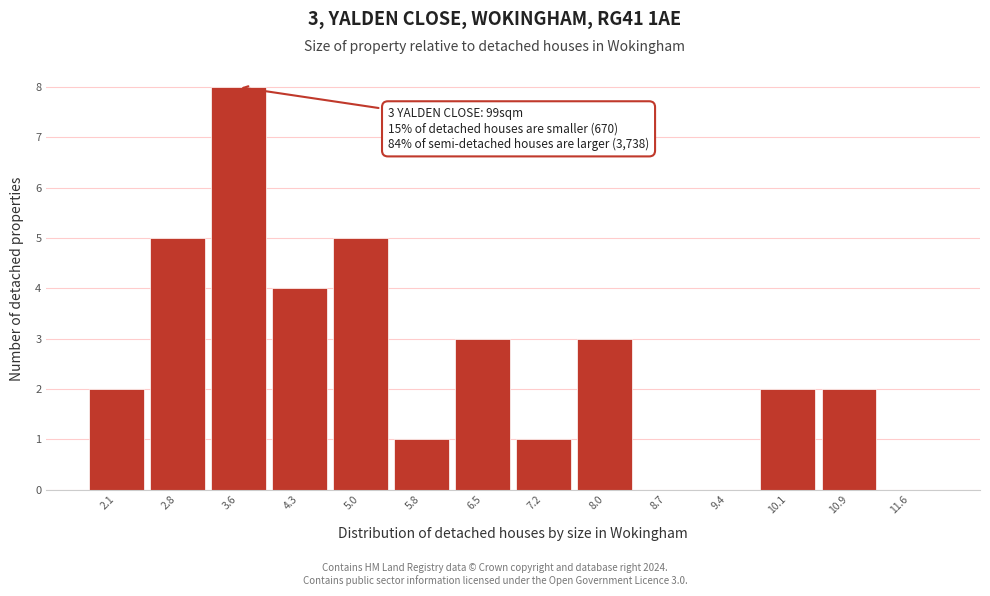

Reading left to right, extract all data points from this chart.

2.1=2	2.8=5	3.6=8	4.3=4	5.0=5	5.8=1	6.5=3	7.2=1	8.0=3	8.7=0	9.4=0	10.1=2	10.9=2	11.6=0